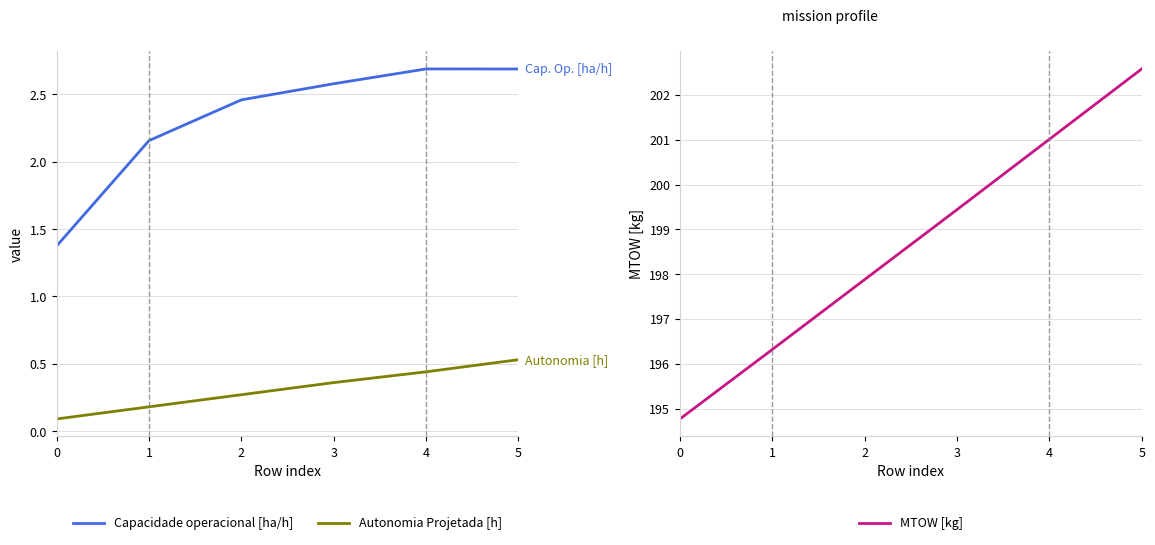

Which series has the largest total across all categories?

MTOW [kg]